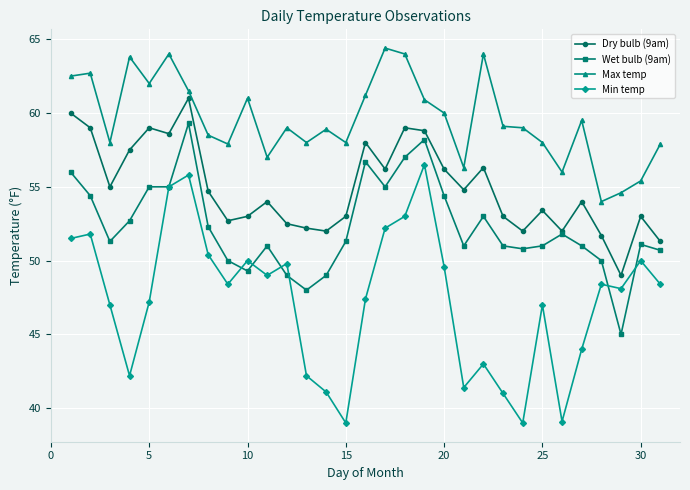

What is the minimum value shown in the chart?

39.0